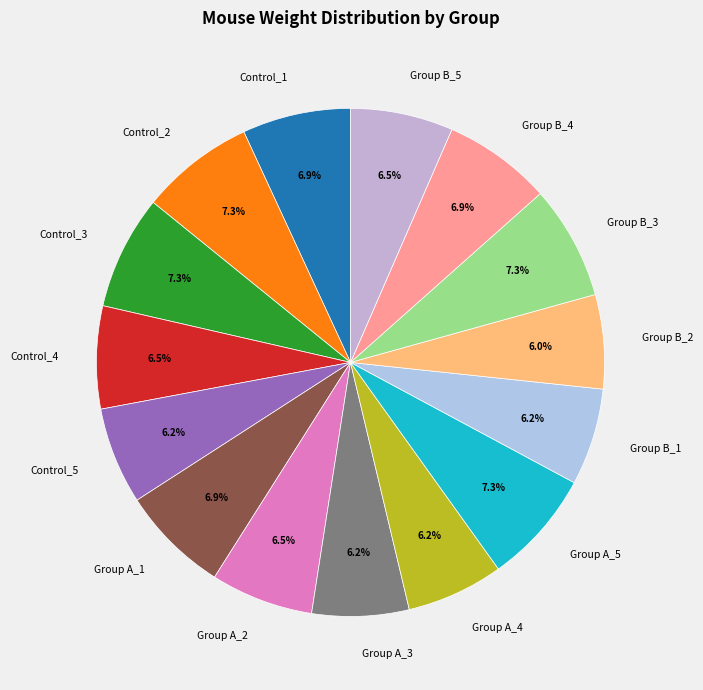

What percentage is the Group A_3 slice, to the nearest percent?

6%